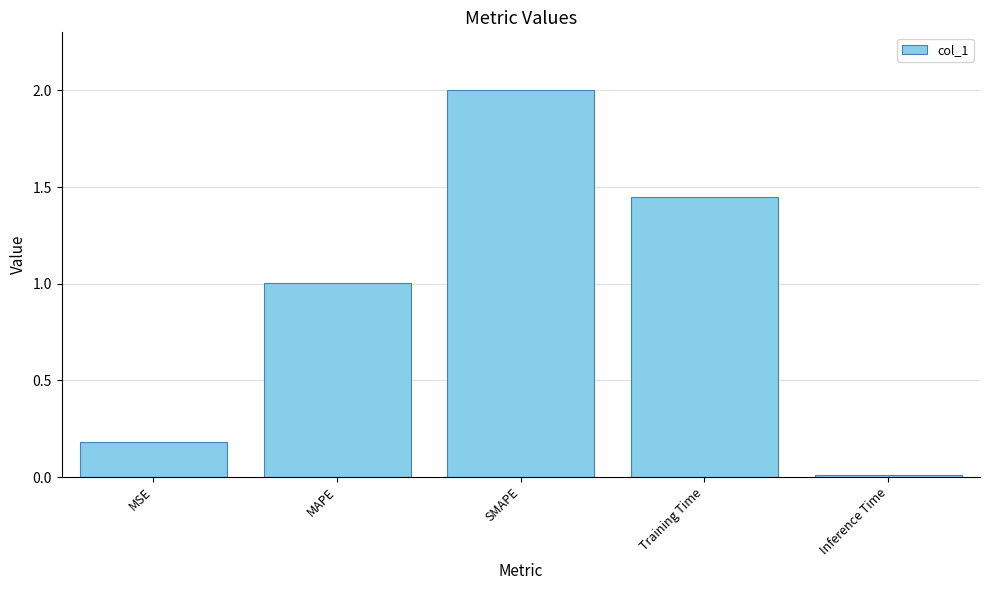

What is the approximate value at MAPE?

1.0